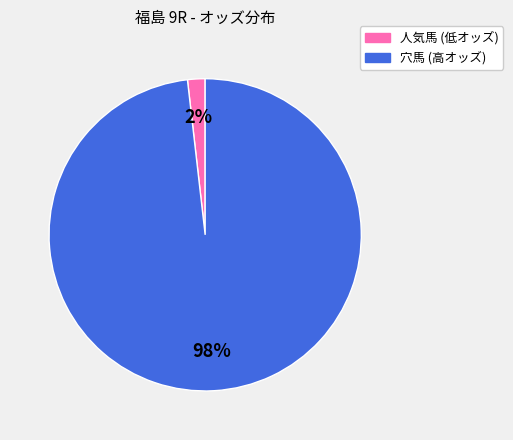

Is there a majority slice in this chart?

Yes